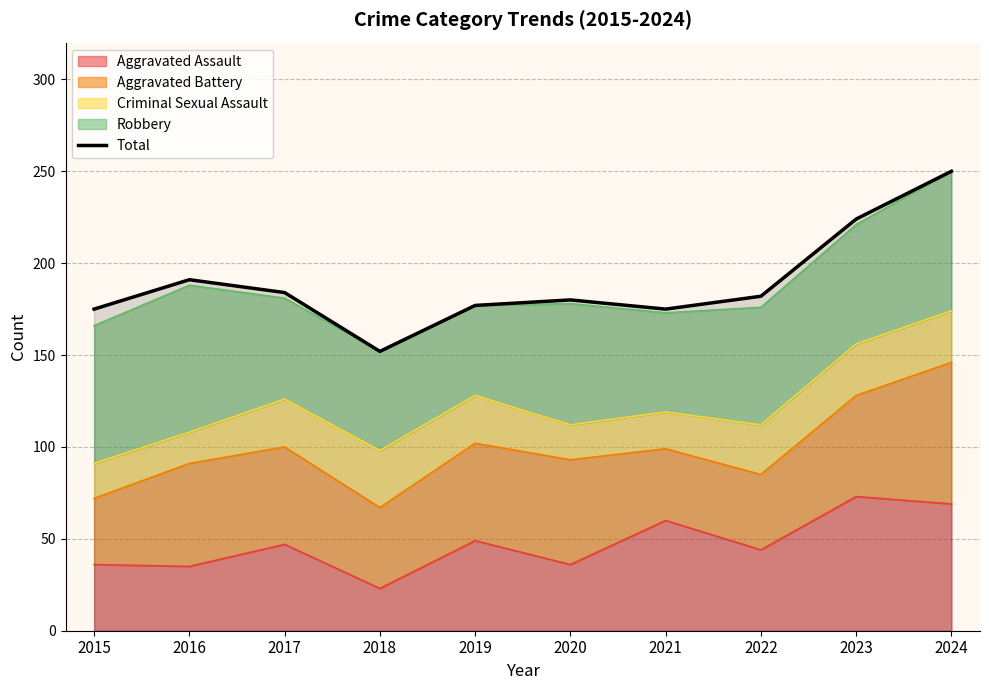

What is the sum of the values at 2018 and 2023?

376